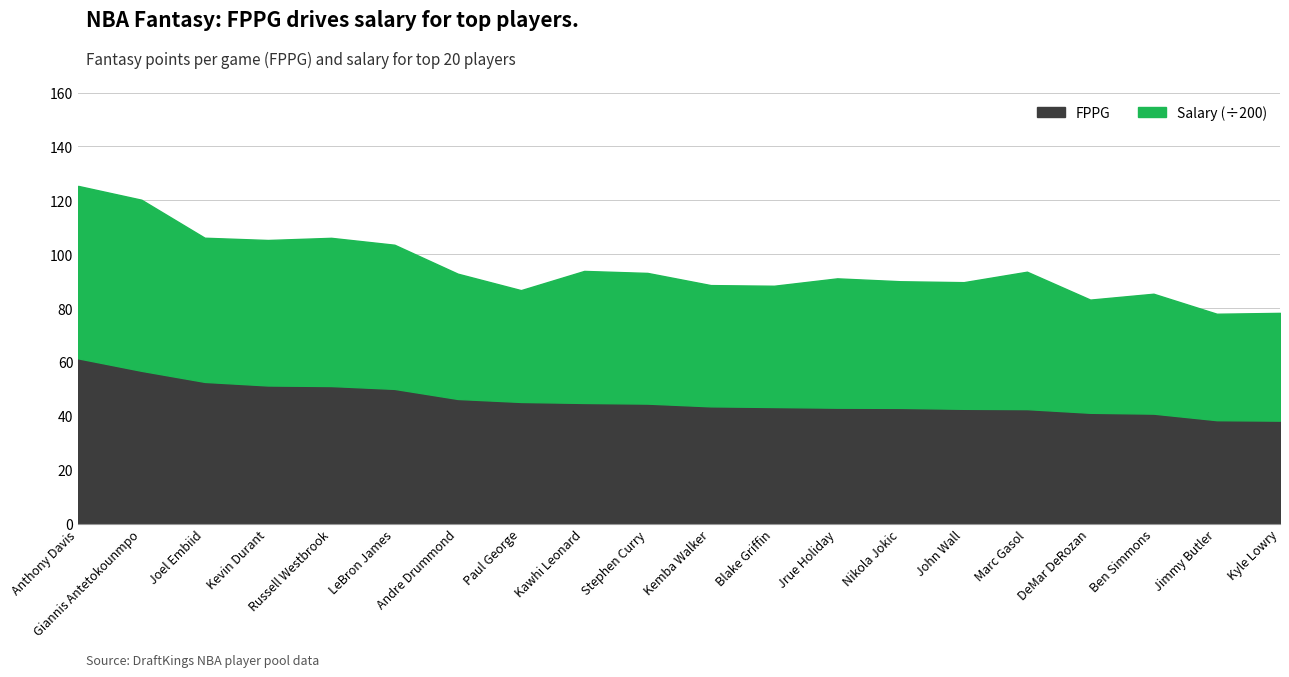

What are all the series names shown in the legend?

FPPG, Salary